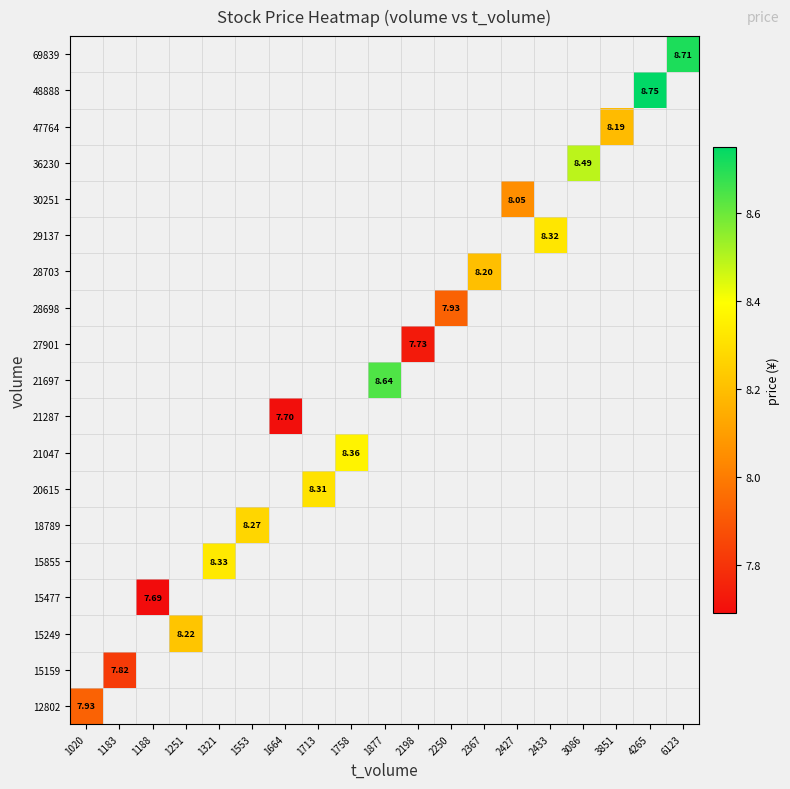

How many values in 48888 are above zero?

1